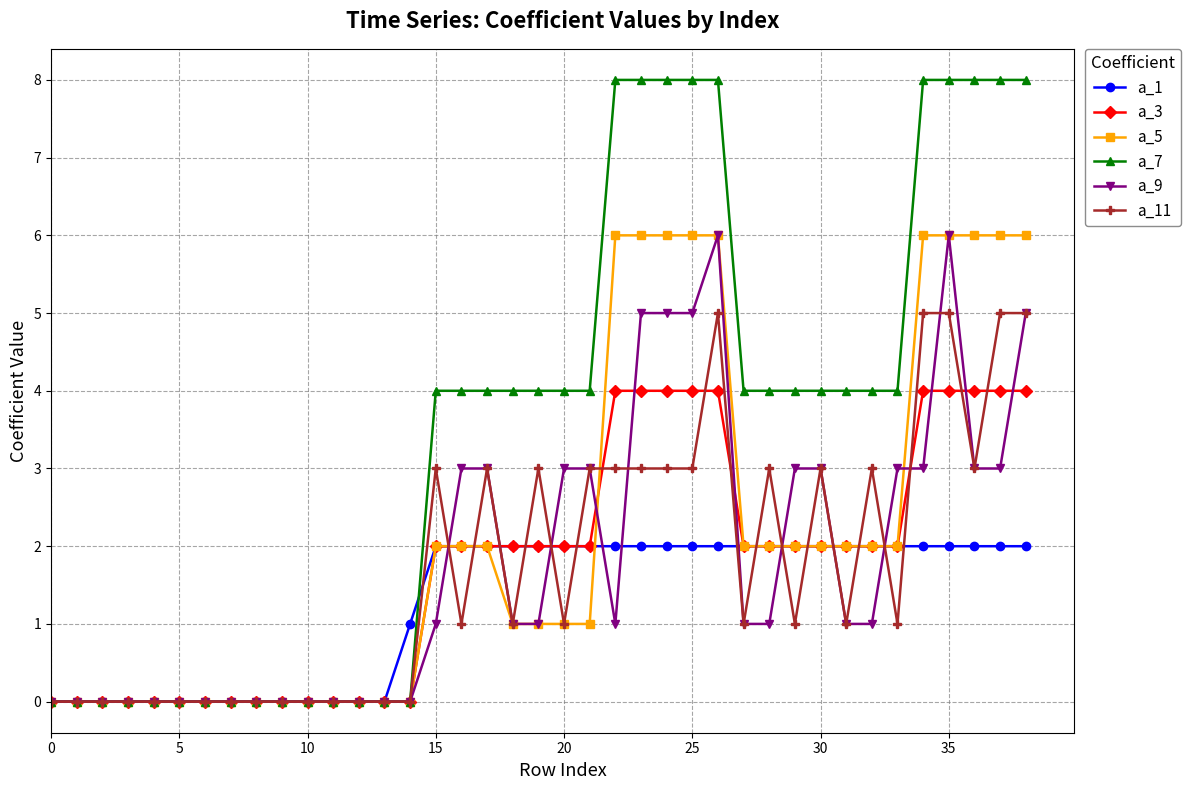

What is the maximum value for a_7?

8